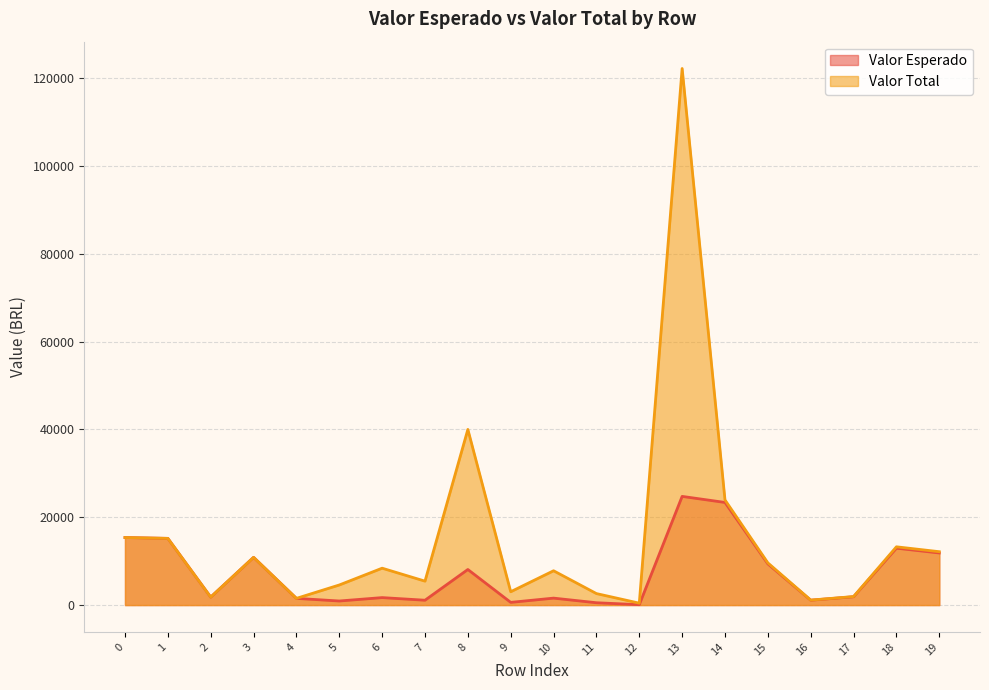

What is the value of the Valor Esperado point at the 16th from the left?

9382.4